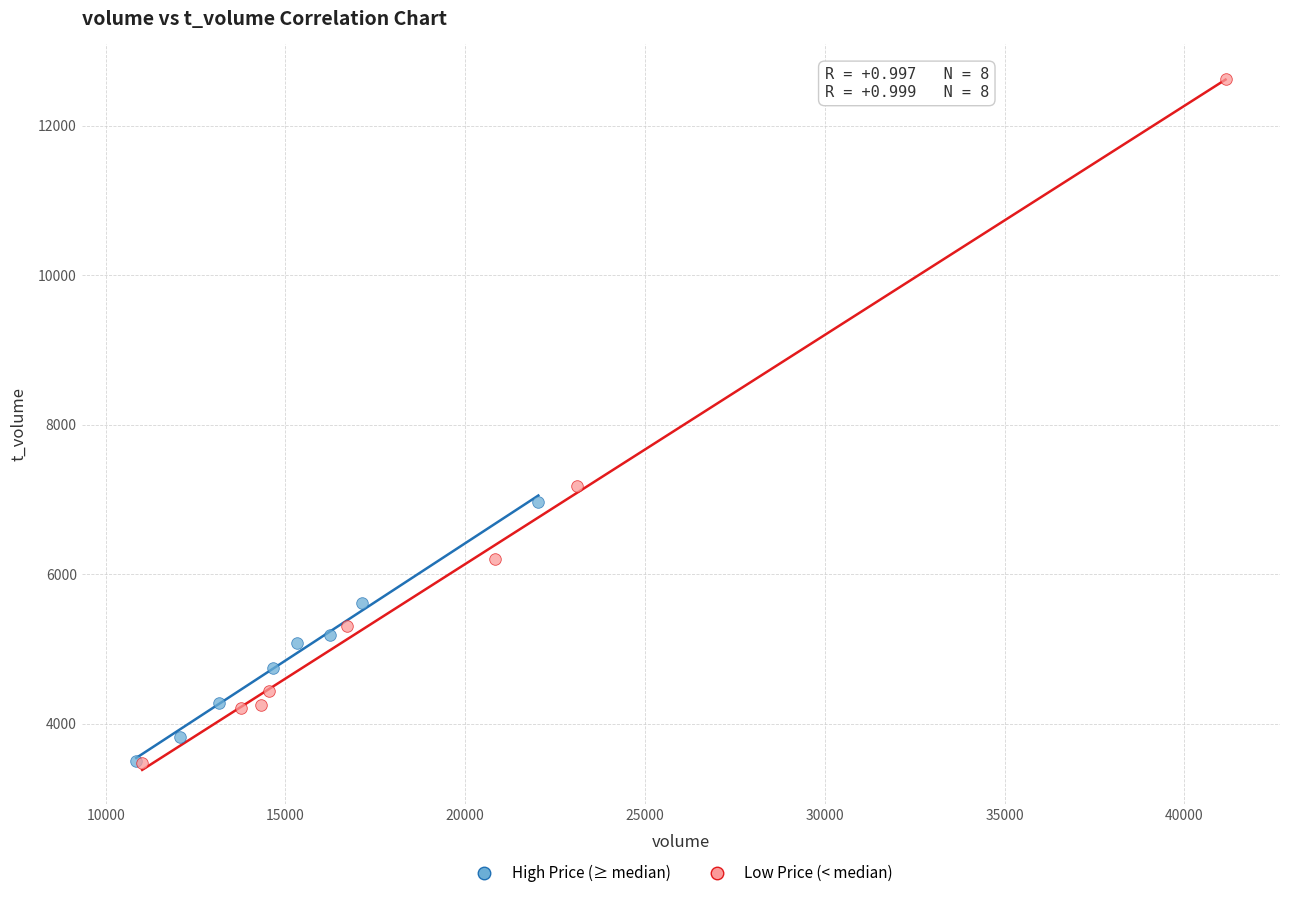

Which series contains the highest Y value?

Low Price (< median)